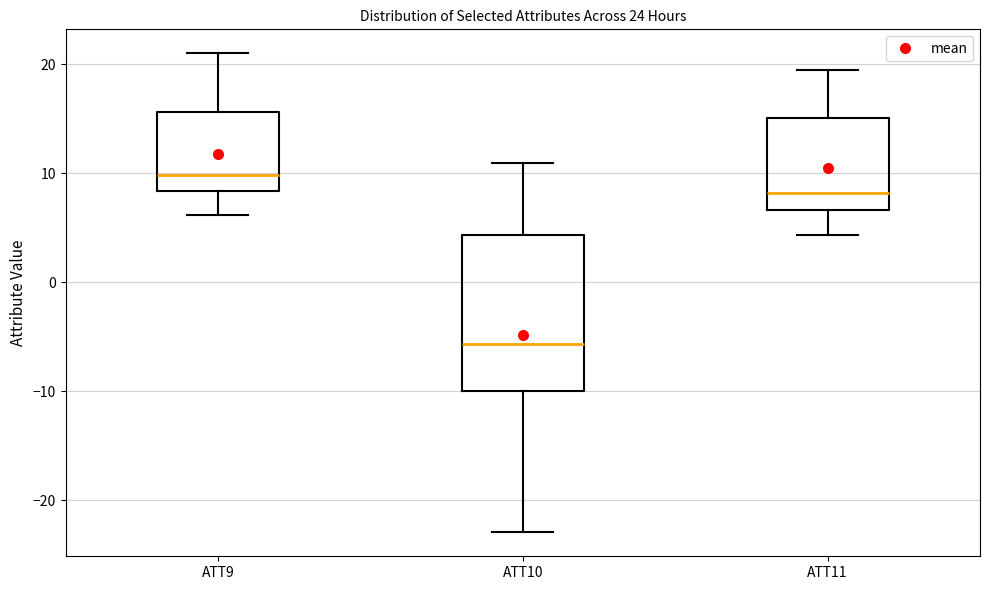

Reading left to right, transcribe this box plot: for each box, give where its median line is, the range the box spans, and where its two whiskers end, as read against the y-axis. The values are not printed on the chart, so give them approximately, as read against the axis.

ATT9: median 10, box 8 to 16, whiskers 6 to 21
ATT10: median -6, box -10 to 4, whiskers -23 to 11
ATT11: median 8, box 7 to 15, whiskers 4 to 20